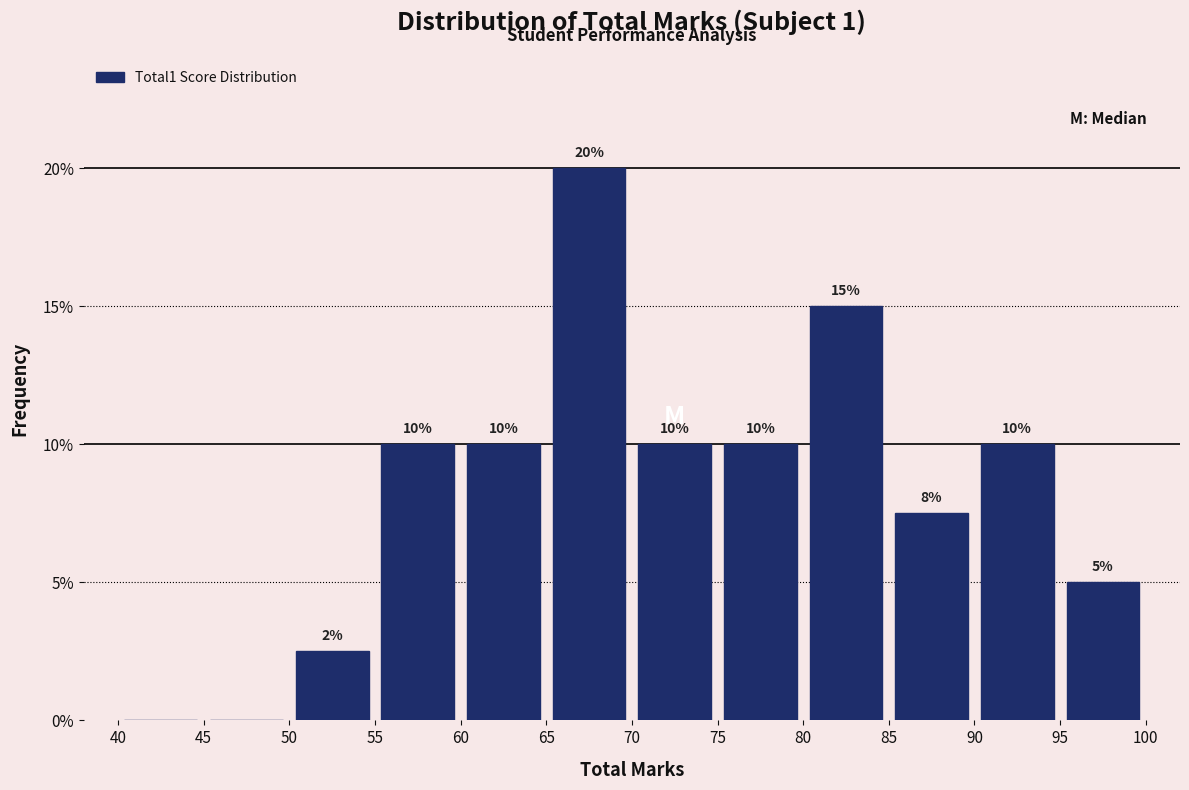

Over which range of the x-axis is the bar tallest?

65 to 70